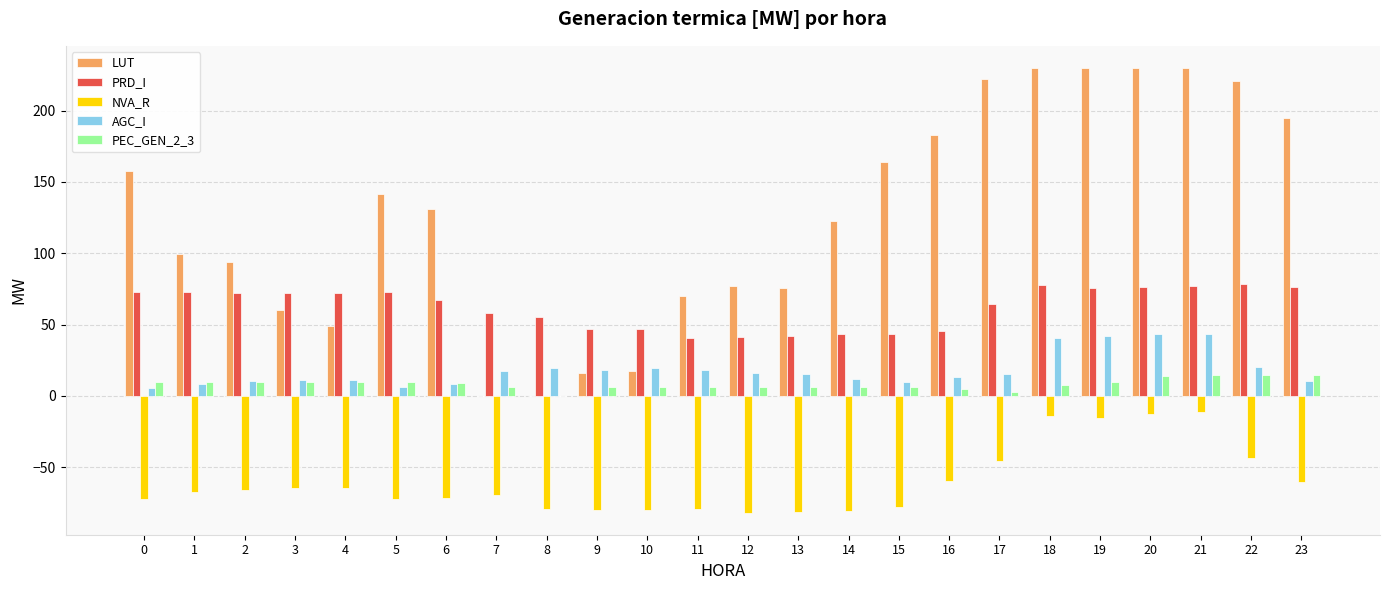

What is the maximum value shown in the chart?

229.9